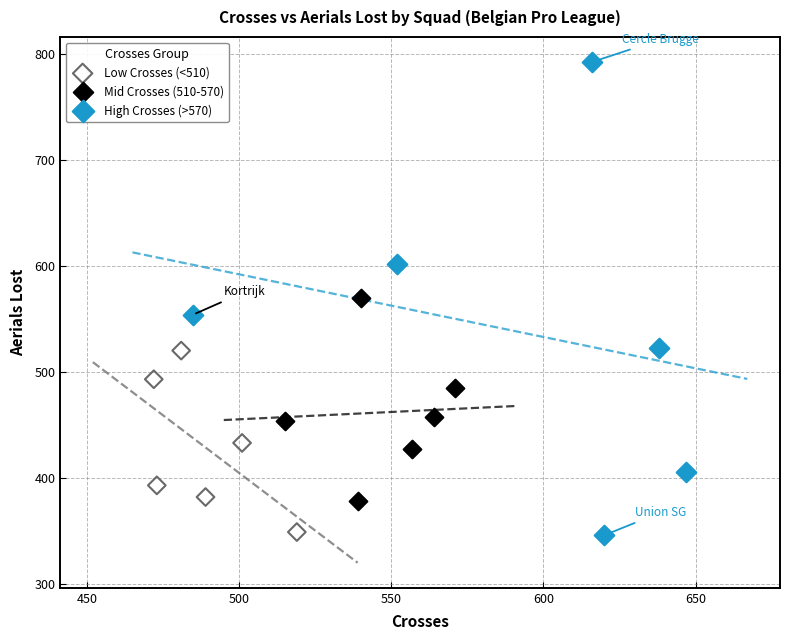

Which series reaches the maximum Y coordinate?

High Crosses (>570)